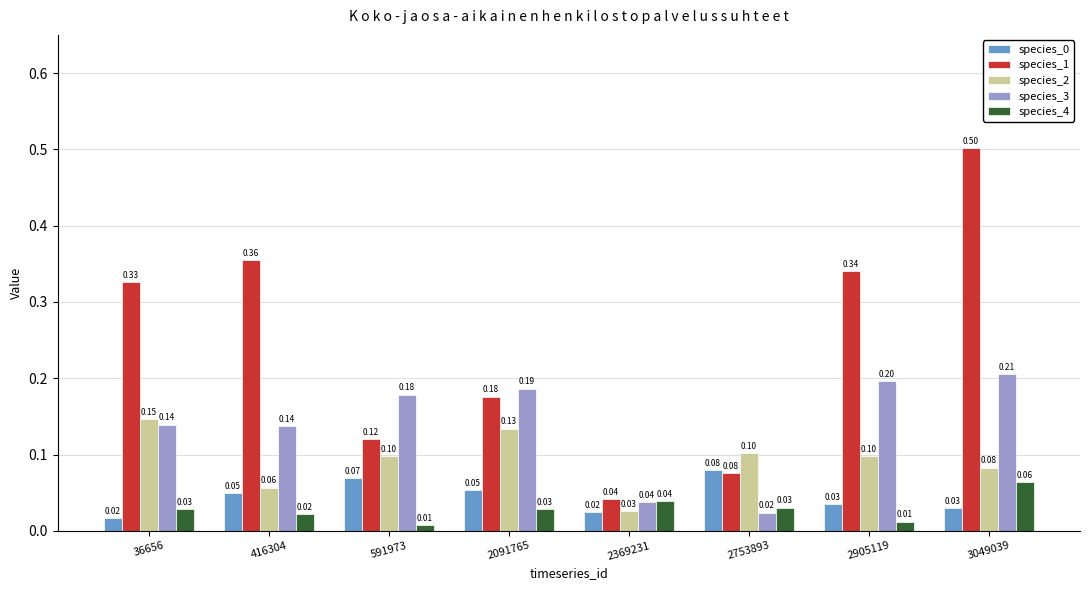

Between 36656 and 3049039, which series saw the biggest shift?

species_1